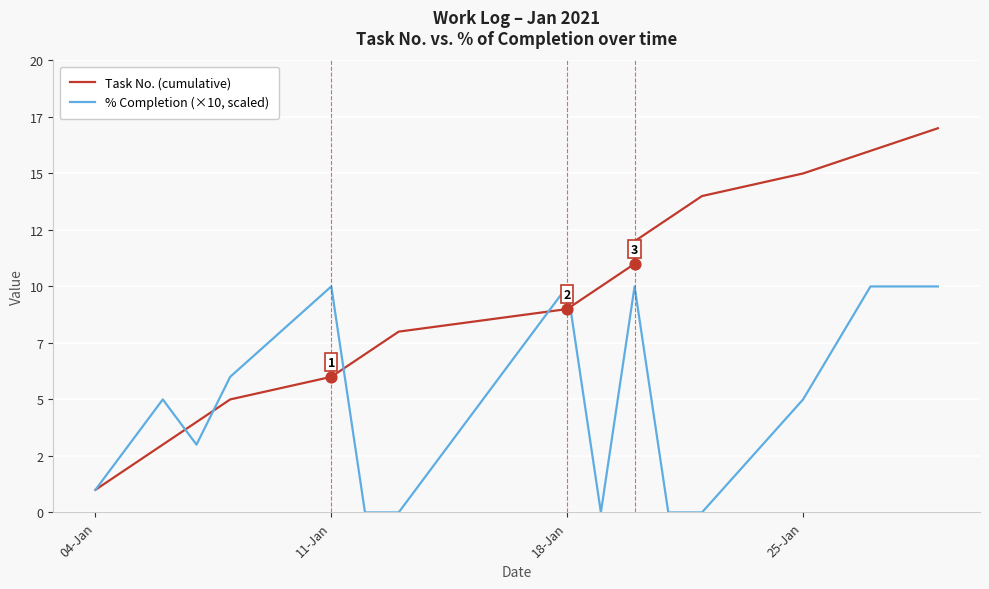

Which series has the widest spread of Y values?

Task No. (cumulative)